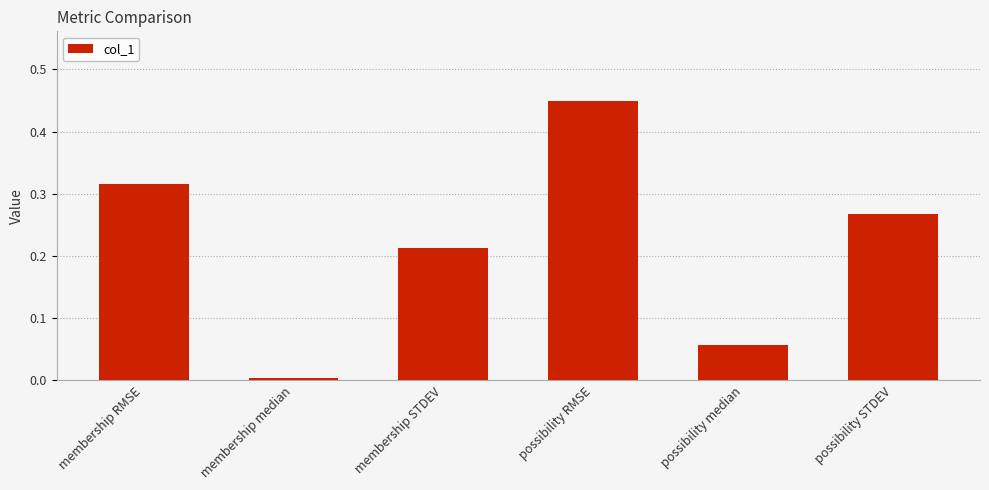

Is it true that the value at possibility RMSE is 0.3?

False